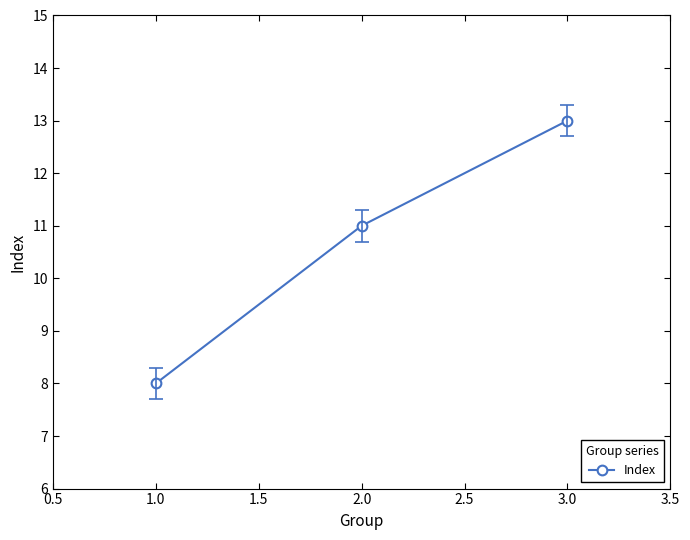

Does the chart have visible grid lines?

No